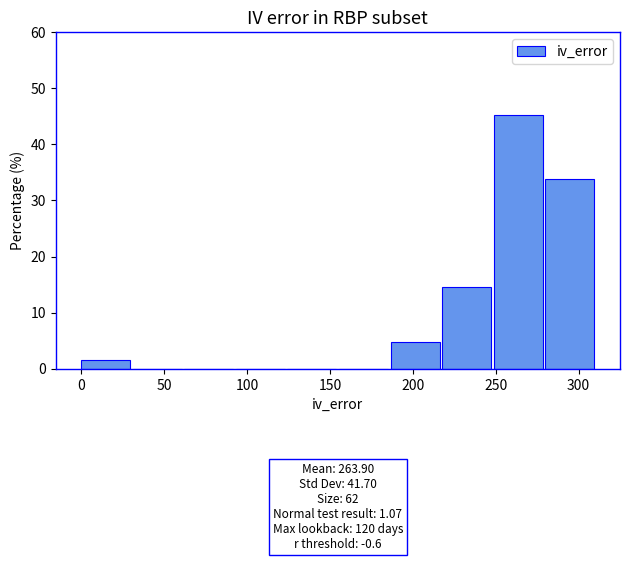

Over which range of the x-axis is the bar tallest?

250 to 280